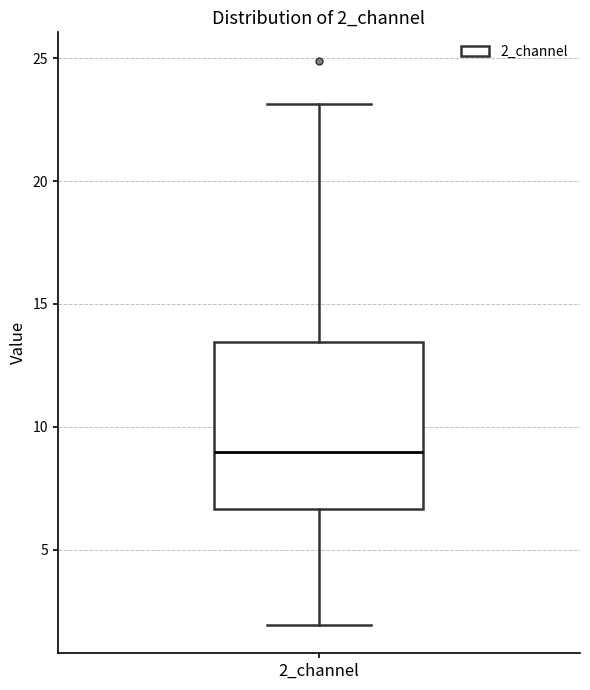

Where is the lower edge of the box for 2_channel on the y-axis? The values are not printed on the chart, so give them approximately, as read against the axis.

6.5